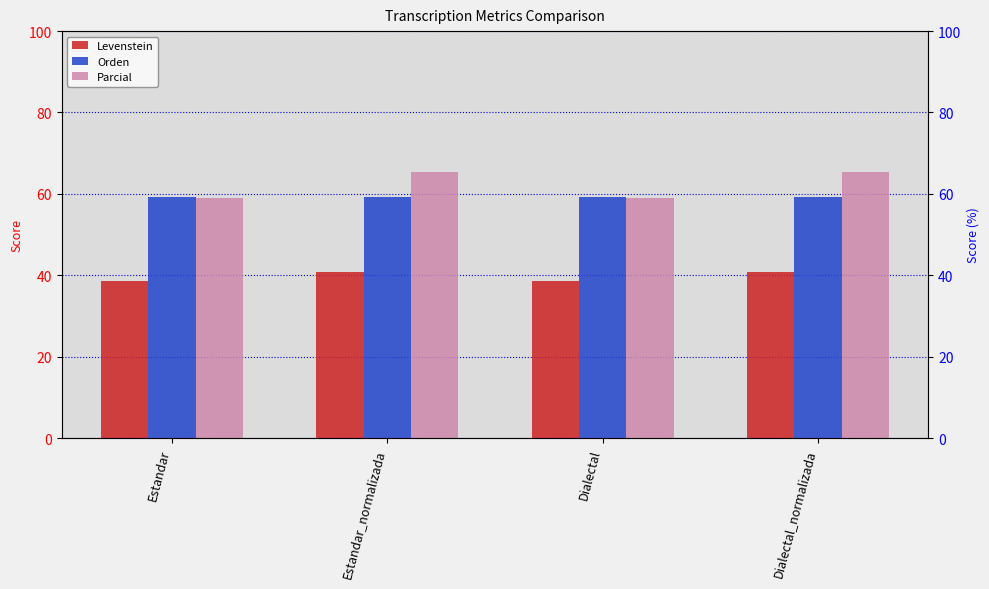

What is the average value of the Orden series?

59.2